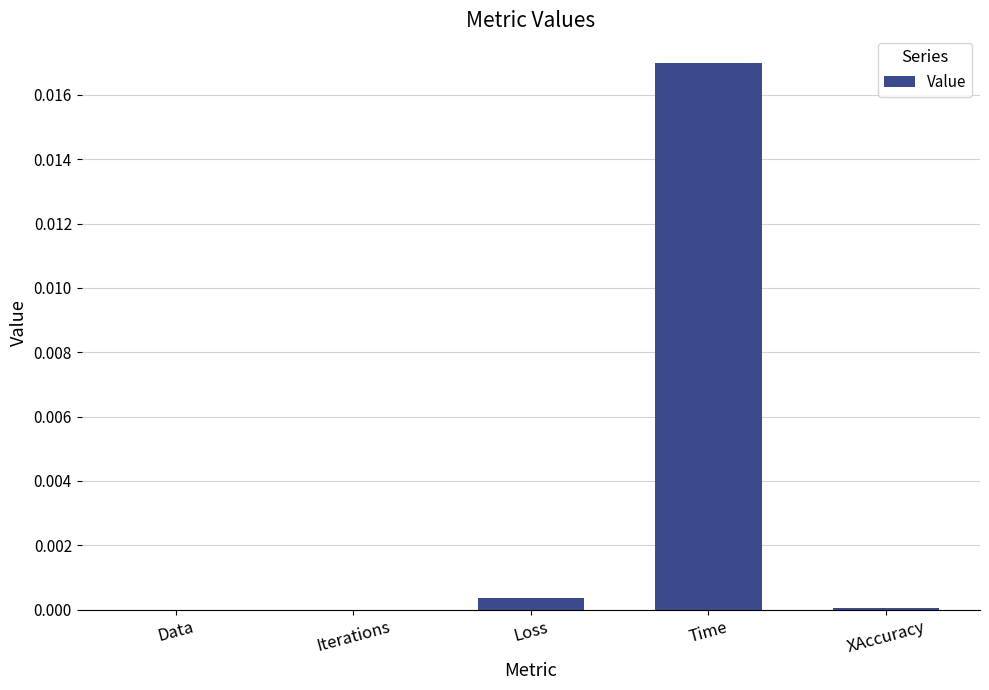

How many distinct data groups are displayed?

1